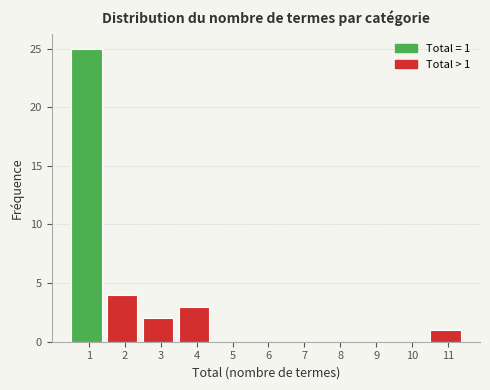

Reading left to right, extract all data points from this chart.

1=25	2=4	3=2	4=3	5=0	6=0	7=0	8=0	9=0	10=0	11=1